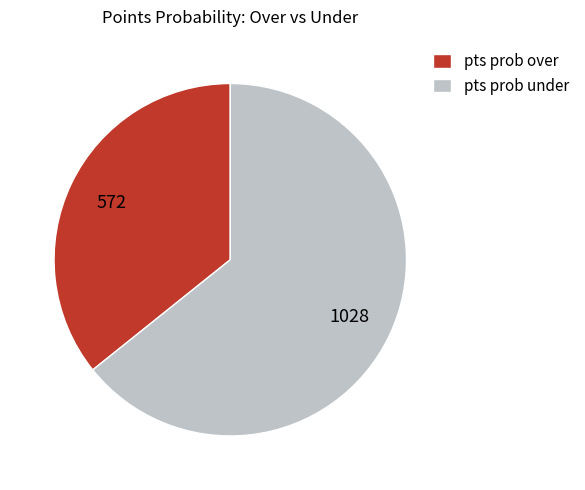

True or false: pts prob under accounts for 64% of the total.

True